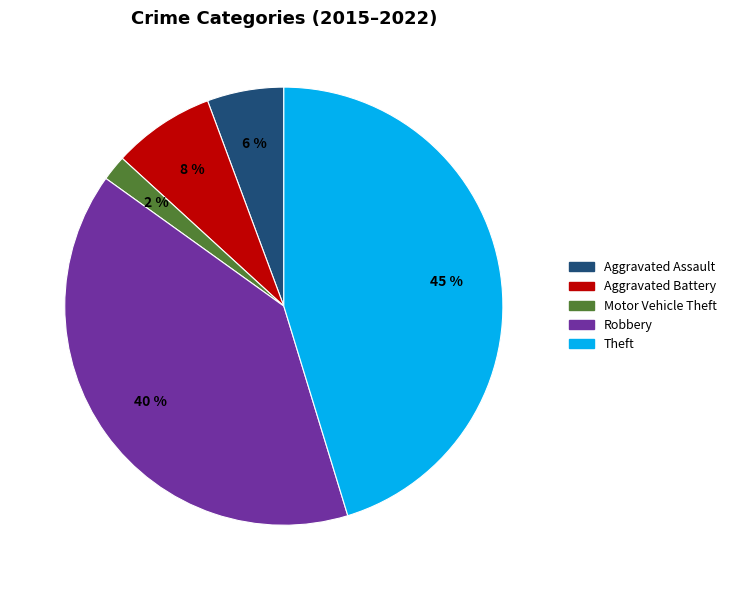

Is there any slice that represents more than half of the pie?

No